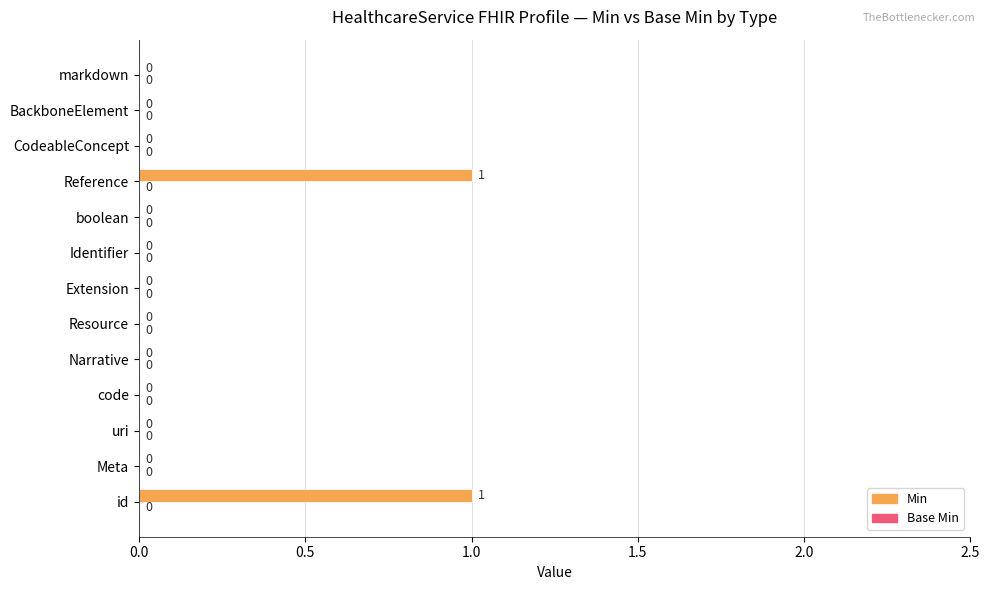

The chart shows a value of 1 at id. True or false?

True